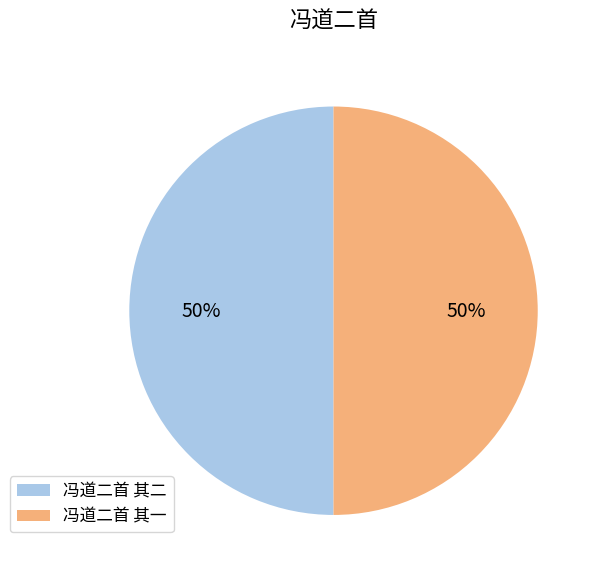

To the nearest percent, what is the combined percentage of 冯道二首 其一 and 冯道二首 其二?

100%